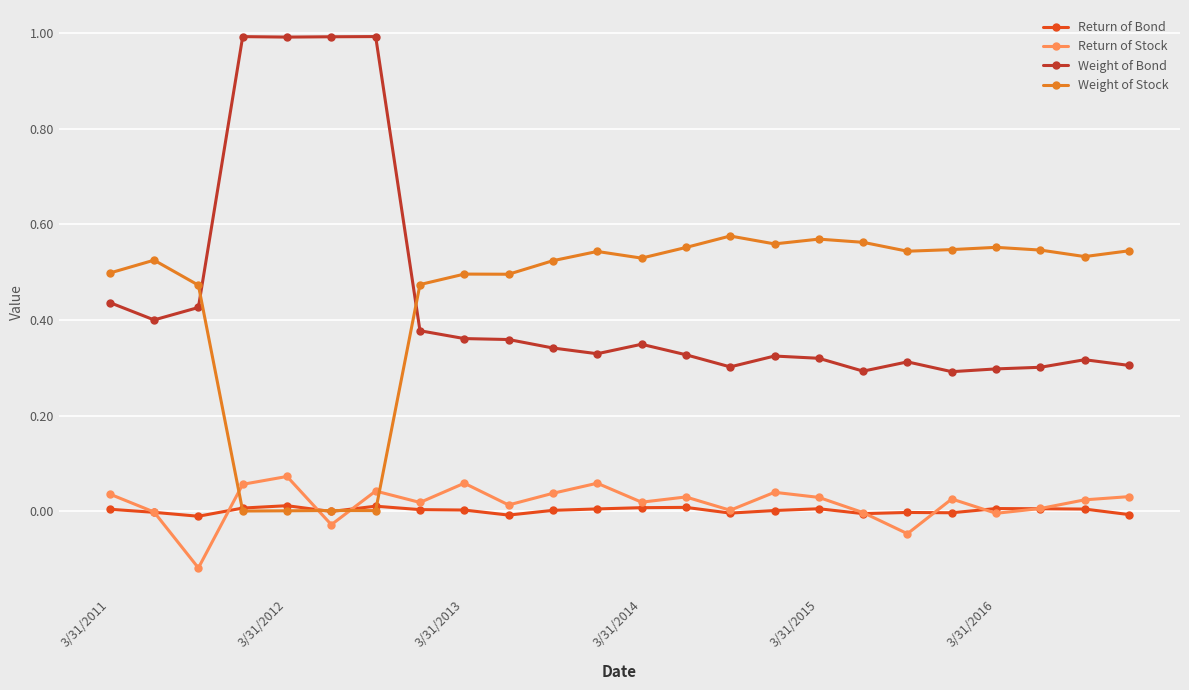

Which series has the largest range (max minus min)?

Weight of Bond